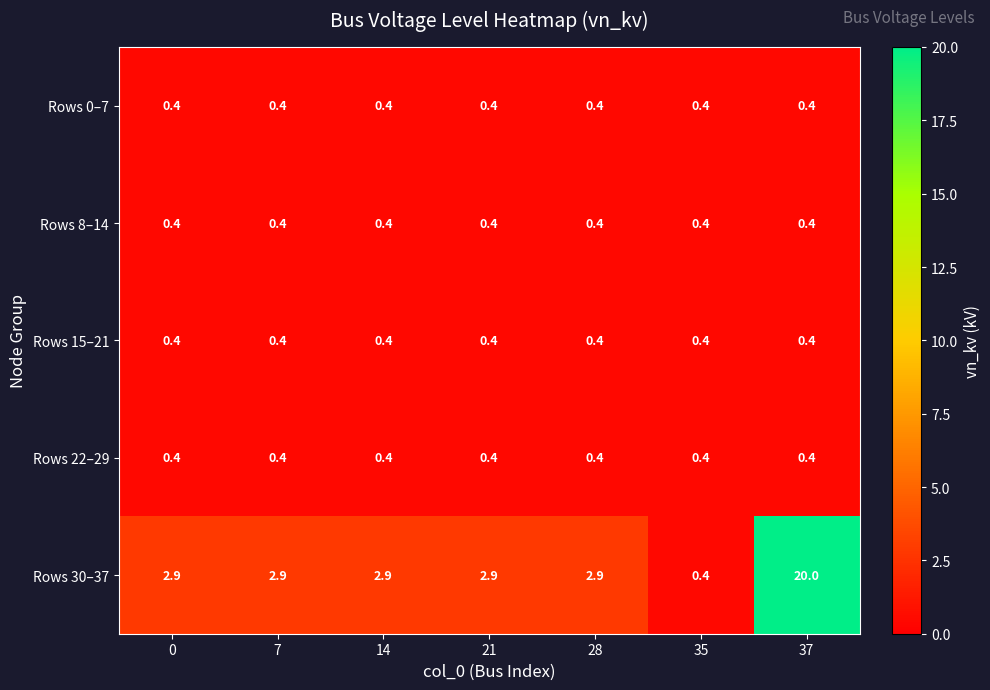

At how many categories does at least one series exceed 16?

1